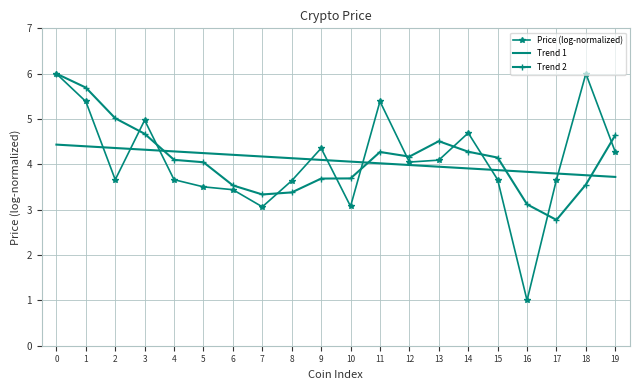

What is the sum of all Trend 1 values?

81.6